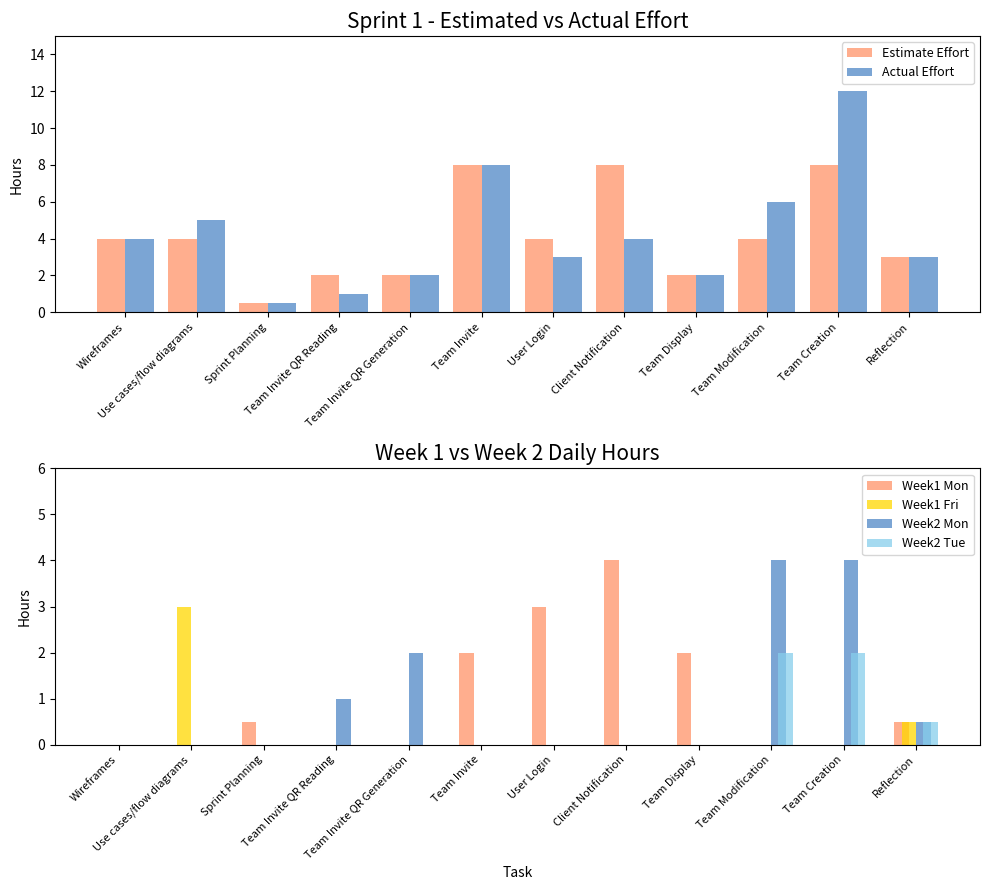

Reading left to right, list all the values displayed in this chart.

Estimate Effort: Wireframes=4.0	Use cases/flow diagrams=4.0	Sprint Planning=0.5	Team Invite QR Reading=2.0	Team Invite QR Generation=2.0	Team Invite=8.0	User Login=4.0	Client Notification=8.0	Team Display=2.0	Team Modification=4.0	Team Creation=8.0	Reflection=3.0
Actual Effort: Wireframes=4.0	Use cases/flow diagrams=5.0	Sprint Planning=0.5	Team Invite QR Reading=1.0	Team Invite QR Generation=2.0	Team Invite=8.0	User Login=3.0	Client Notification=4.0	Team Display=2.0	Team Modification=6.0	Team Creation=12.0	Reflection=3.0
Week1 Mon: Wireframes=0.0	Use cases/flow diagrams=0.0	Sprint Planning=0.5	Team Invite QR Reading=0.0	Team Invite QR Generation=0.0	Team Invite=2.0	User Login=3.0	Client Notification=4.0	Team Display=2.0	Team Modification=0.0	Team Creation=0.0	Reflection=0.5
Week1 Fri: Wireframes=0.0	Use cases/flow diagrams=3.0	Sprint Planning=0.0	Team Invite QR Reading=0.0	Team Invite QR Generation=0.0	Team Invite=0.0	User Login=0.0	Client Notification=0.0	Team Display=0.0	Team Modification=0.0	Team Creation=0.0	Reflection=0.5
Week2 Mon: Wireframes=0.0	Use cases/flow diagrams=0.0	Sprint Planning=0.0	Team Invite QR Reading=1.0	Team Invite QR Generation=2.0	Team Invite=0.0	User Login=0.0	Client Notification=0.0	Team Display=0.0	Team Modification=4.0	Team Creation=4.0	Reflection=0.5
Week2 Tue: Wireframes=0.0	Use cases/flow diagrams=0.0	Sprint Planning=0.0	Team Invite QR Reading=0.0	Team Invite QR Generation=0.0	Team Invite=0.0	User Login=0.0	Client Notification=0.0	Team Display=0.0	Team Modification=2.0	Team Creation=2.0	Reflection=0.5